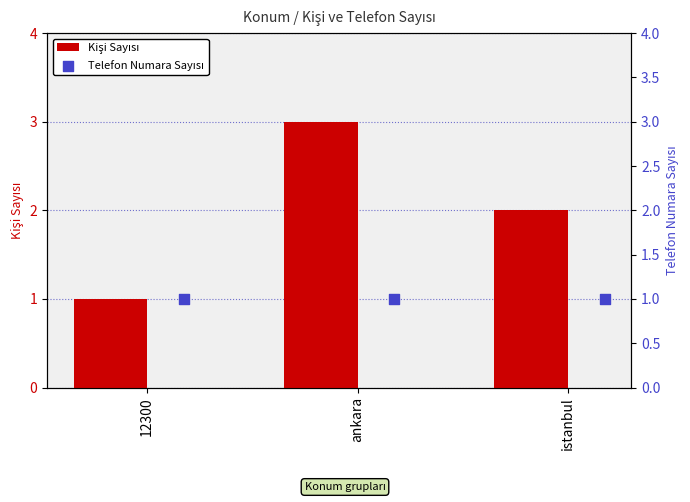

At which category is the sum across all series the highest?

ankara